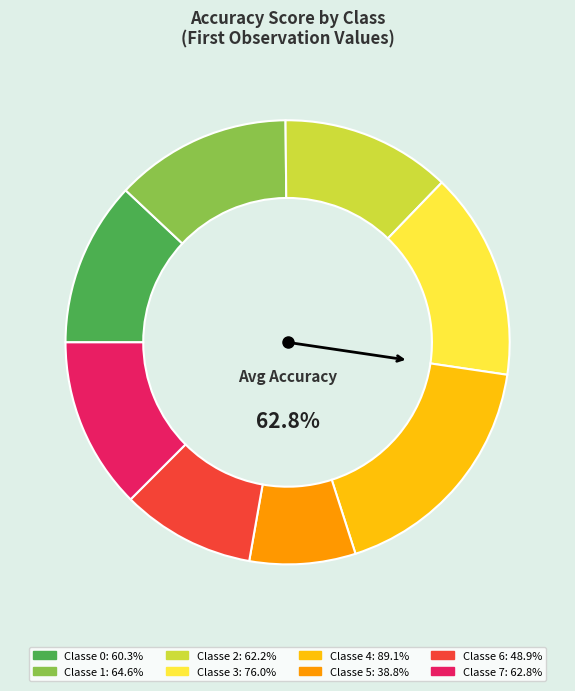

What percentage is the Classe 1 slice, to the nearest percent?

13%